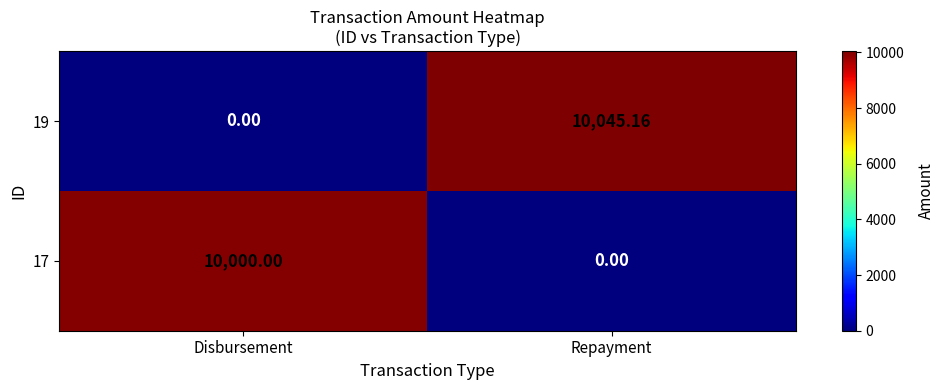

At which label does 17 reach its minimum?

Repayment